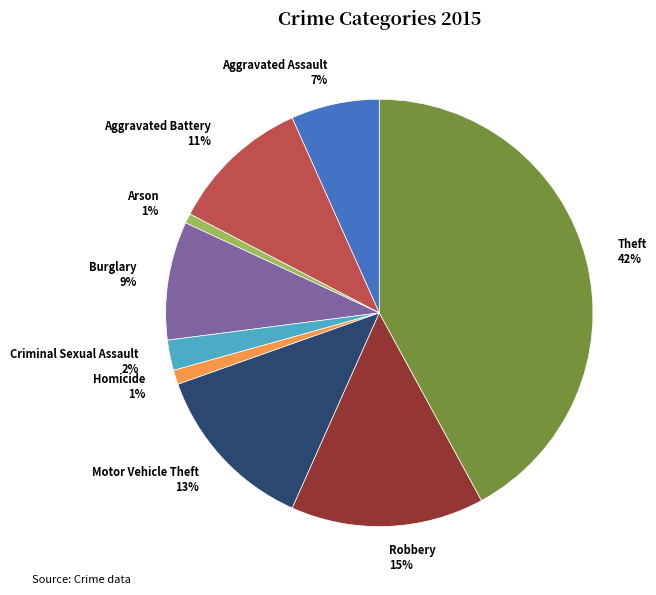

To the nearest percent, what percentage of the pie is Arson?

1%